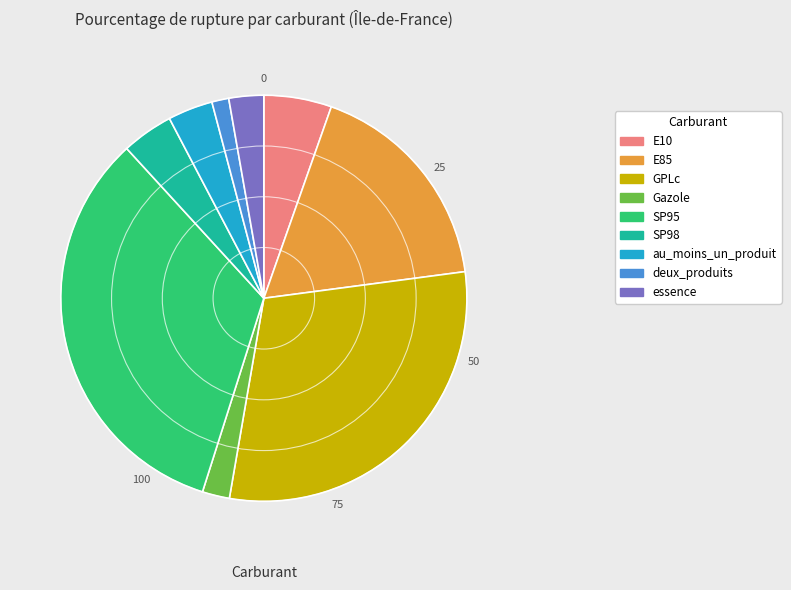

Does au_moins_un_produit account for over 50% of the chart?

No